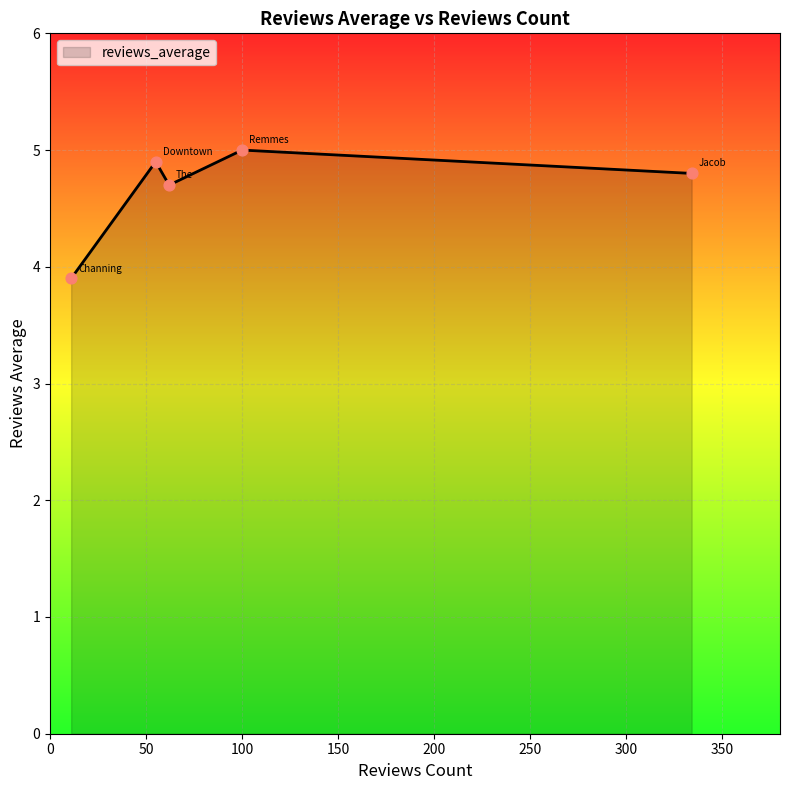

What is the average value?

4.7